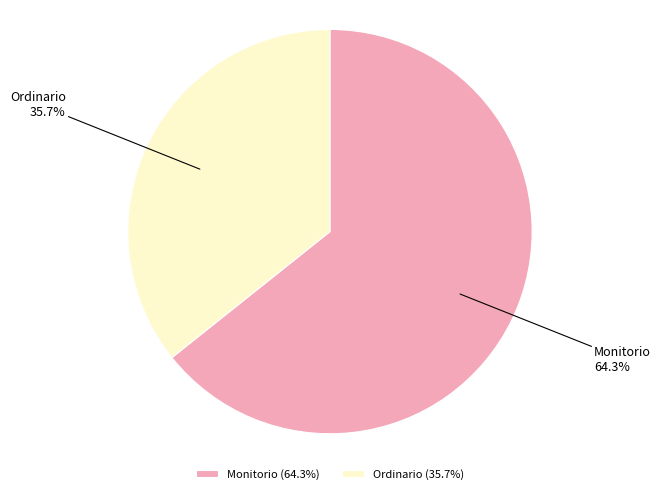

What percentage is NOT represented by Ordinario?

64.3%